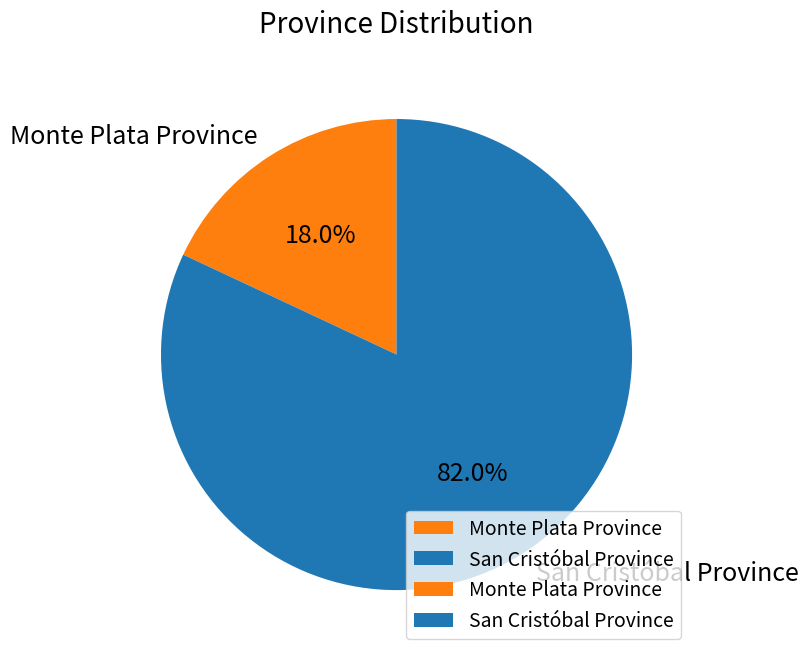

Which has a higher value, San Cristóbal Province or Monte Plata Province?

San Cristóbal Province